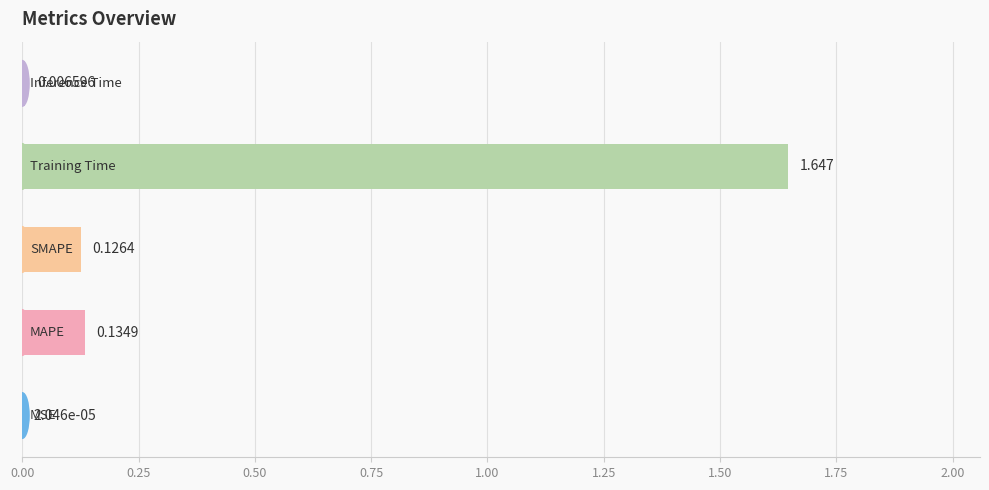

How many categories are shown in the chart?

5